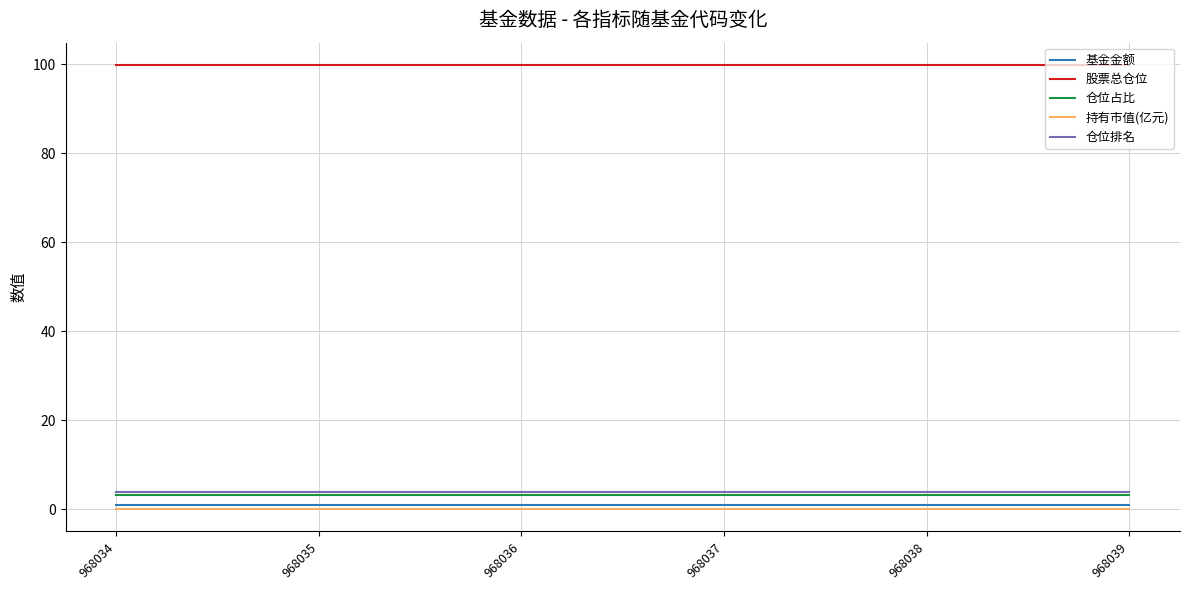

What is the highest value of the 股票总仓位 series?

99.9